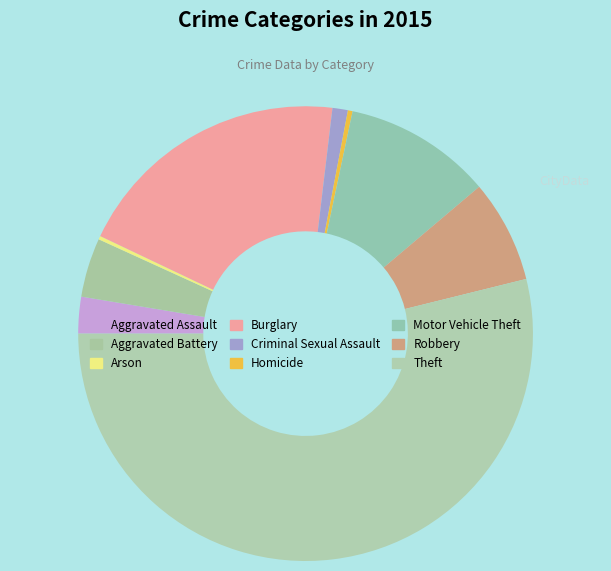

To the nearest percent, what is the average slice percentage?

11%